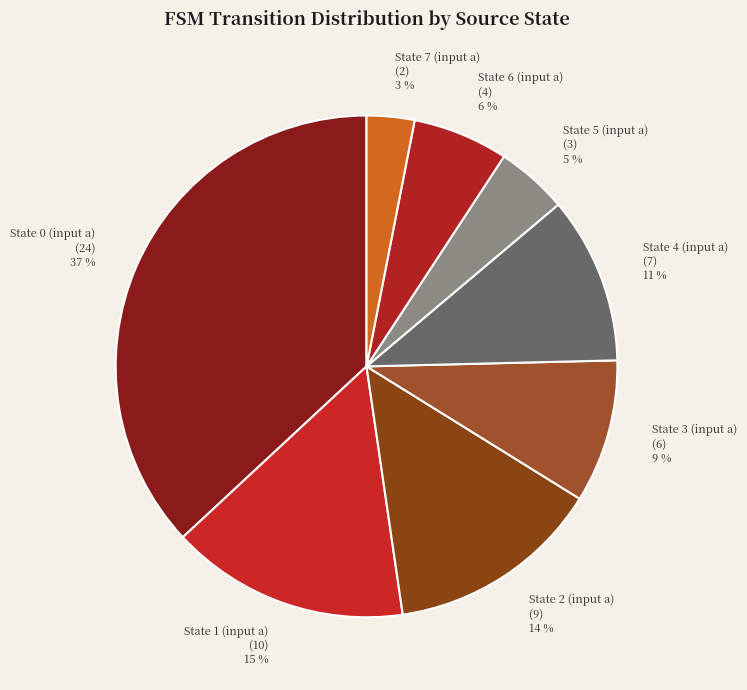

Which category has the smallest portion of the pie?

State 7 (input a)